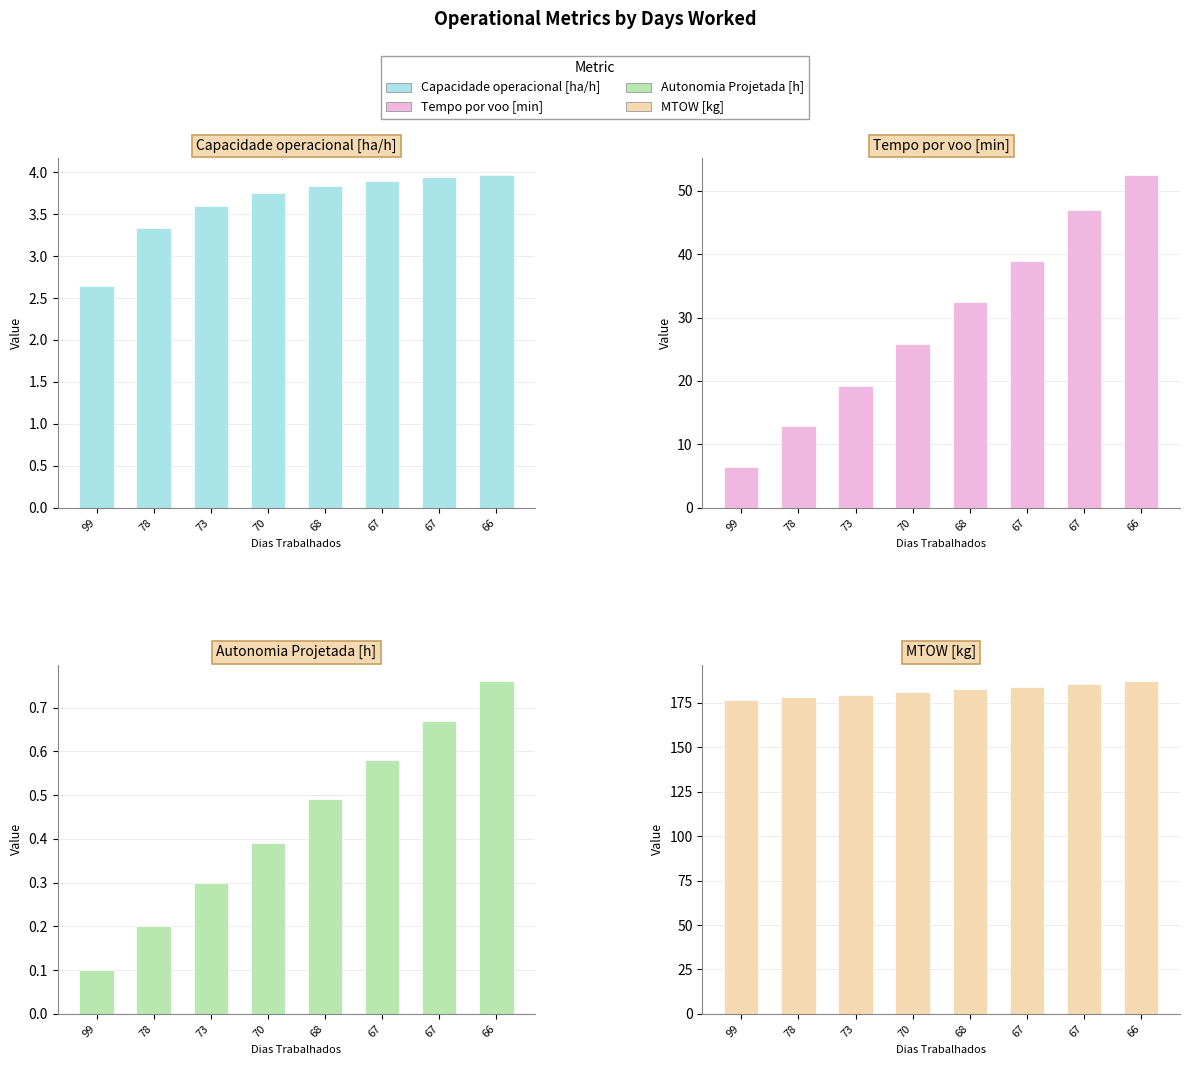

Is it true that Autonomia Projetada [h] equals 0.5 at 68?

True